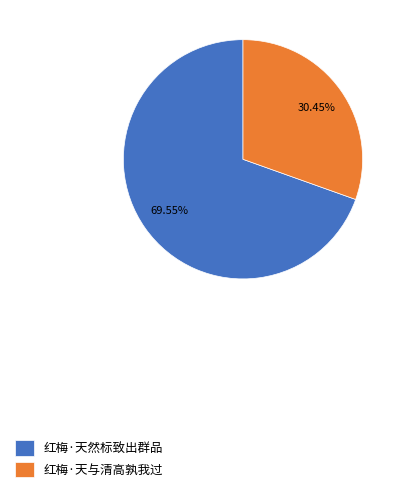

What is the largest slice in the pie chart?

红梅·天然标致出群品